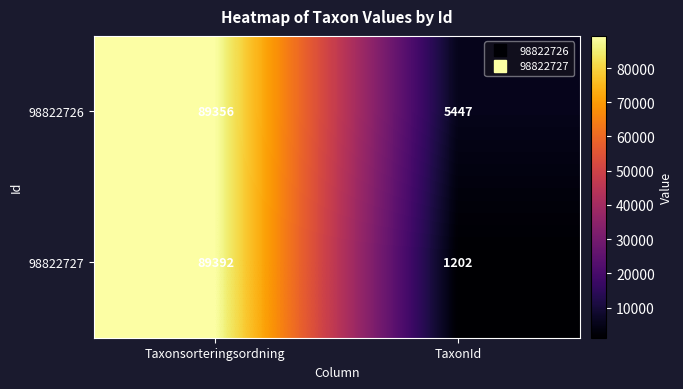

Which series changed the most between Taxonsorteringsordning and TaxonId?

98822727